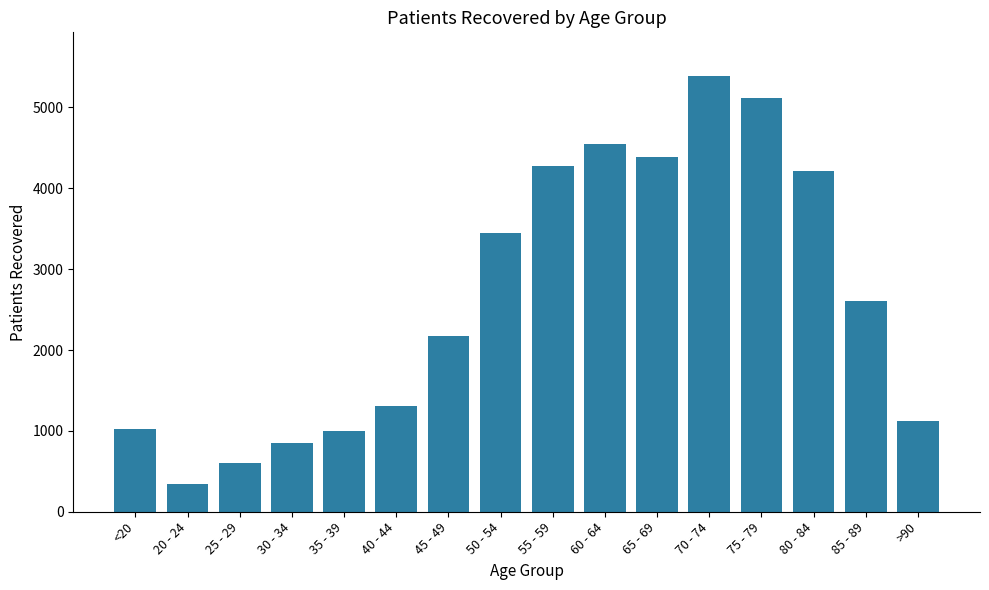

How many values are below 2611?

8